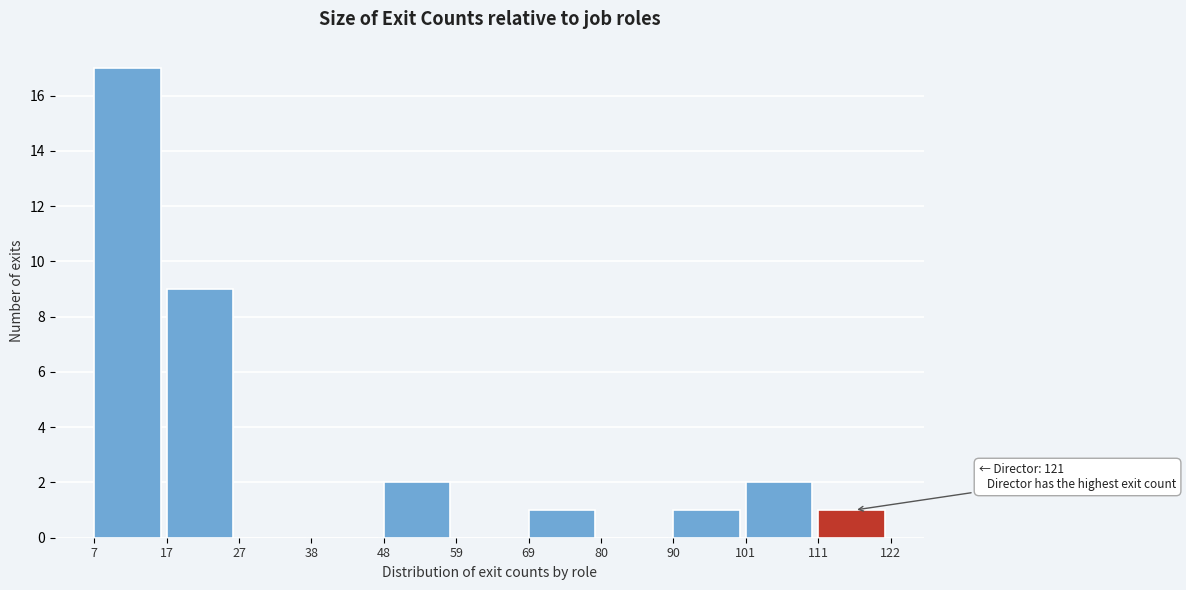

Reading left to right, transcribe all the data shown in this chart.

7=17	17=9	27=0	38=0	48=2	59=0	69=1	80=0	90=1	101=2	111=1